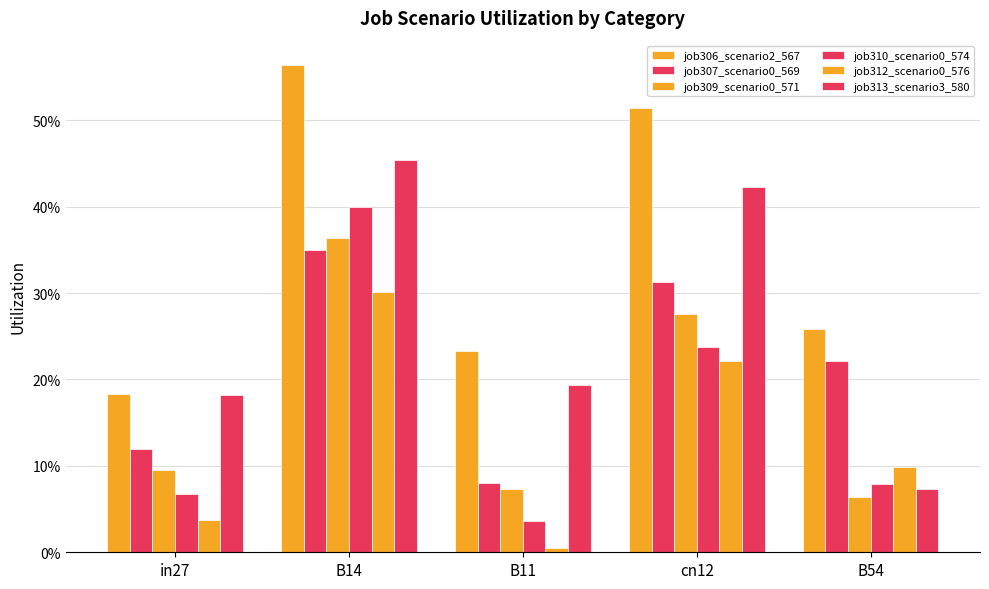

Reading left to right, extract all data points from this chart.

job306_scenario2_567: 0.2	0.6	0.2	0.5	0.3
job307_scenario0_569: 0.1	0.3	0.1	0.3	0.2
job309_scenario0_571: 0.1	0.4	0.1	0.3	0.1
job310_scenario0_574: 0.1	0.4	0.0	0.2	0.1
job312_scenario0_576: 0.0	0.3	0.0	0.2	0.1
job313_scenario3_580: 0.2	0.5	0.2	0.4	0.1